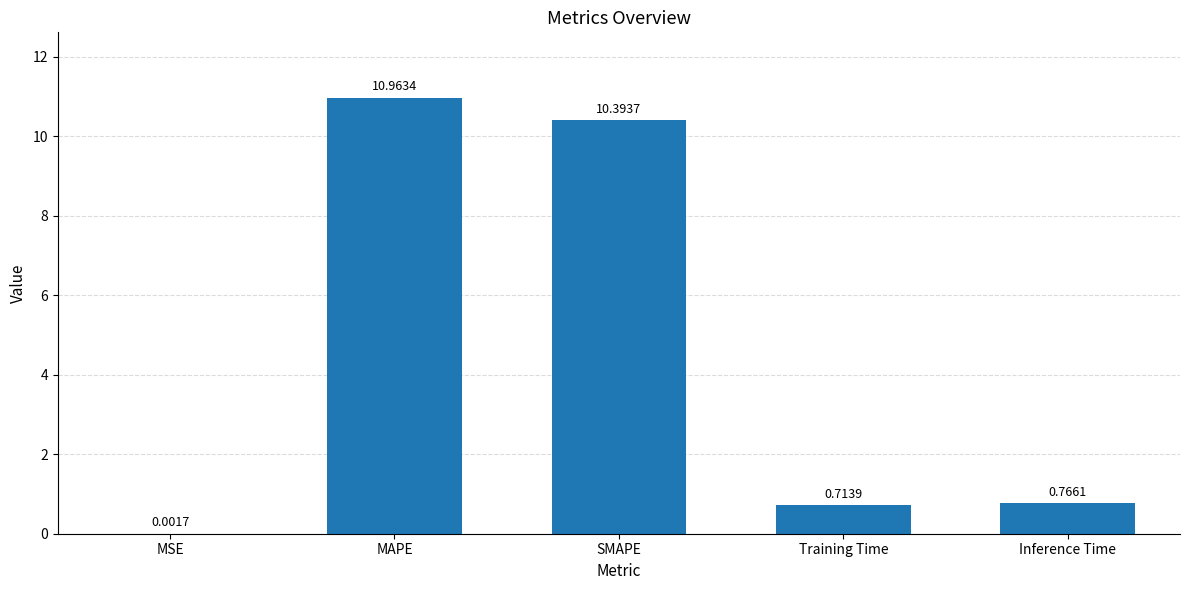

What is the sum of all values?

22.8